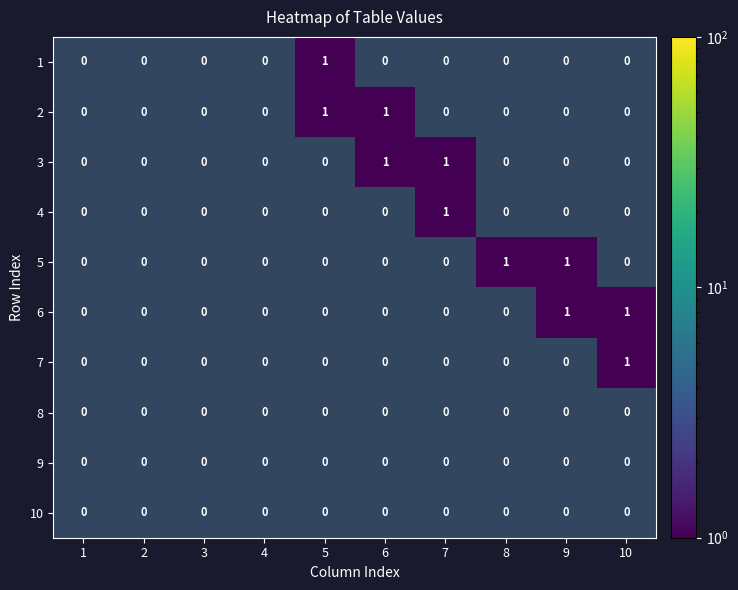

Which series has the largest total across all categories?

2